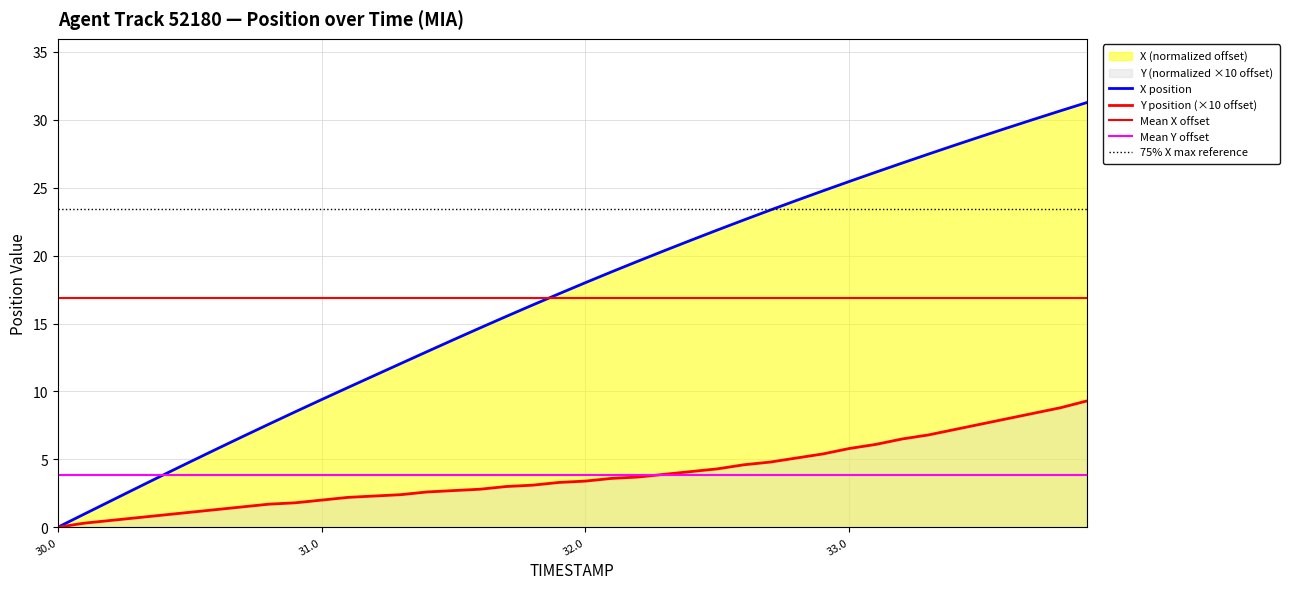

Is it true that Y equals 12.5 at 36?

False